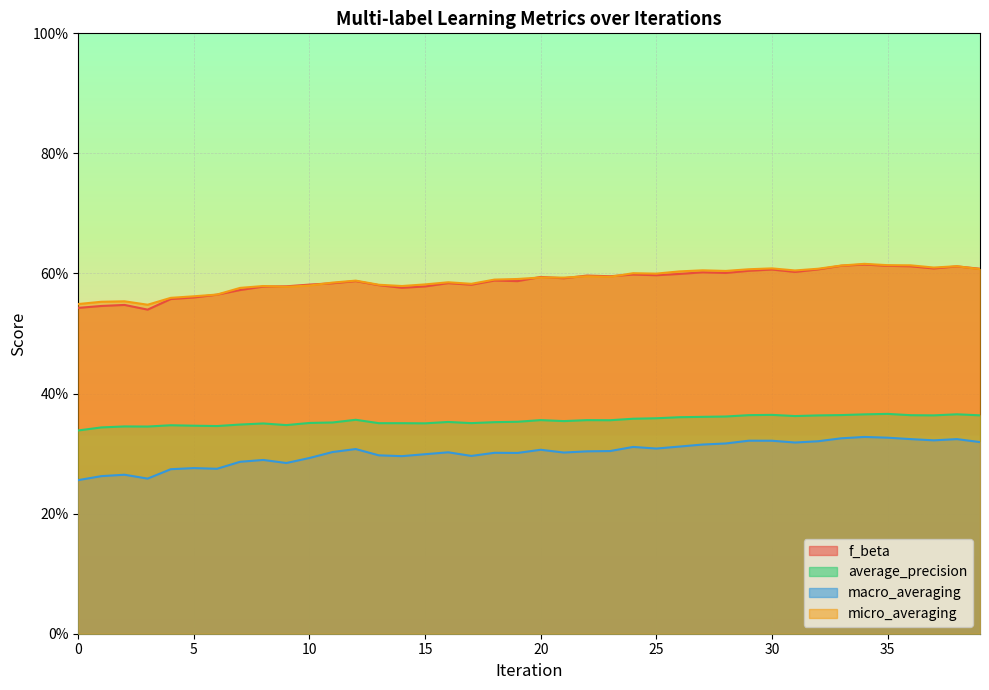

What is the sum of all macro_averaging values?

12.1